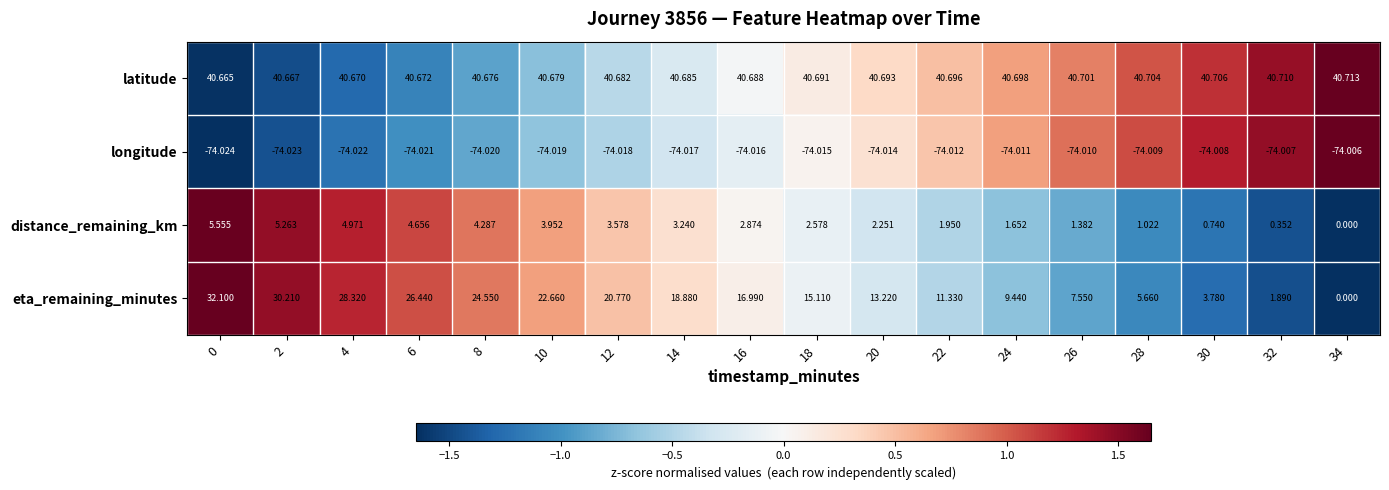

Count the number of data series in this chart.

4